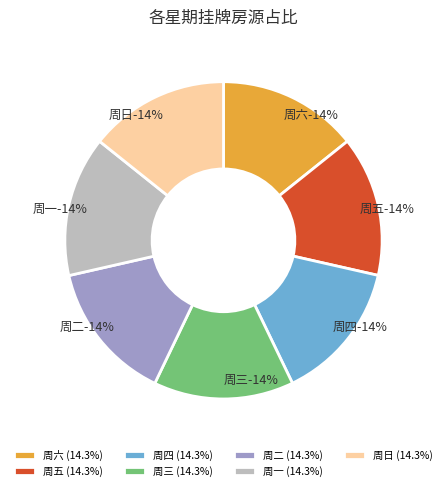

Which category has the biggest portion of the pie?

周二